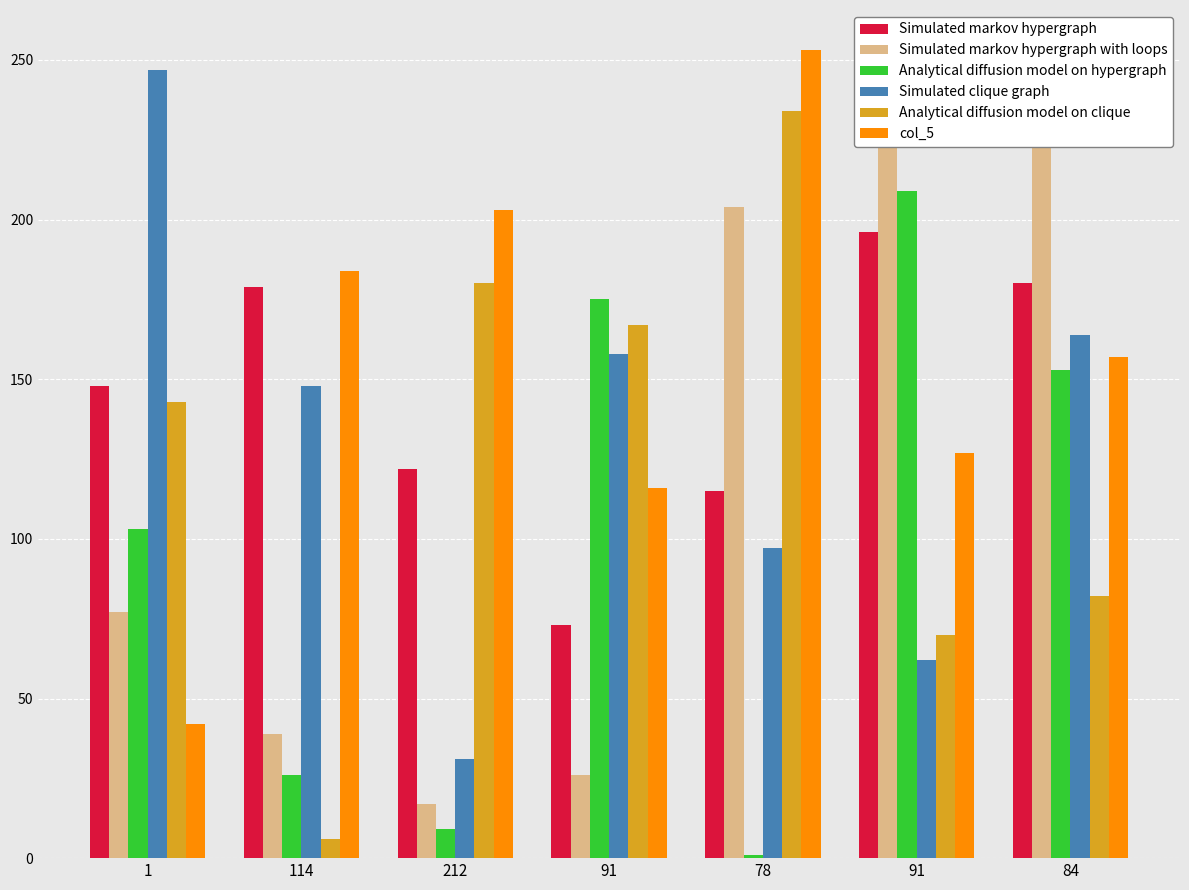

What is the minimum value shown in the chart?

1